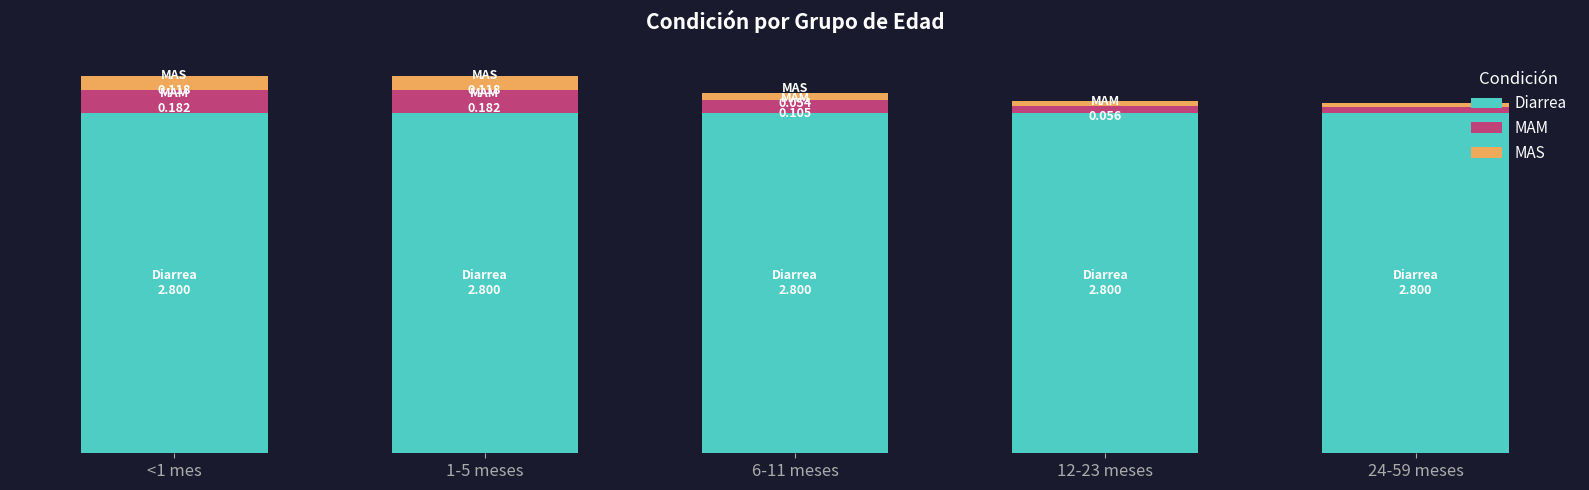

What is the label of the 2nd bar from the right?

12-23 meses